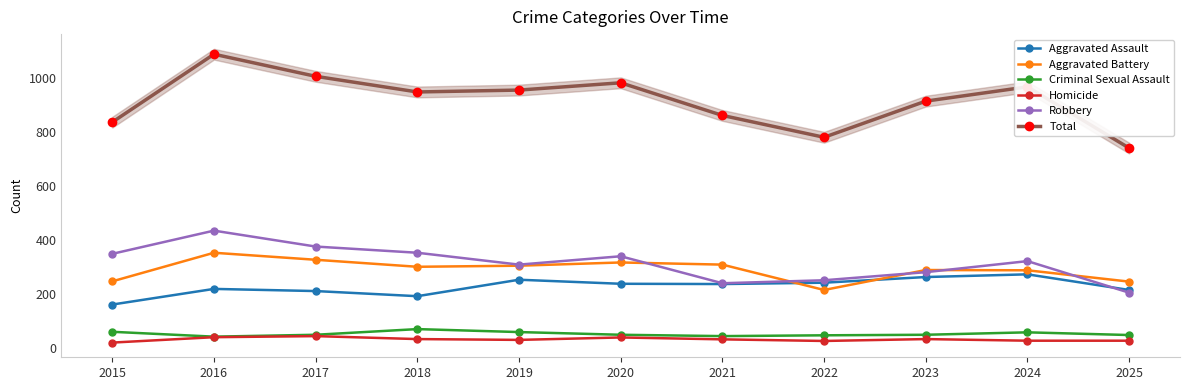

What is the difference between the maximum and second lowest values in the Homicide series?

18